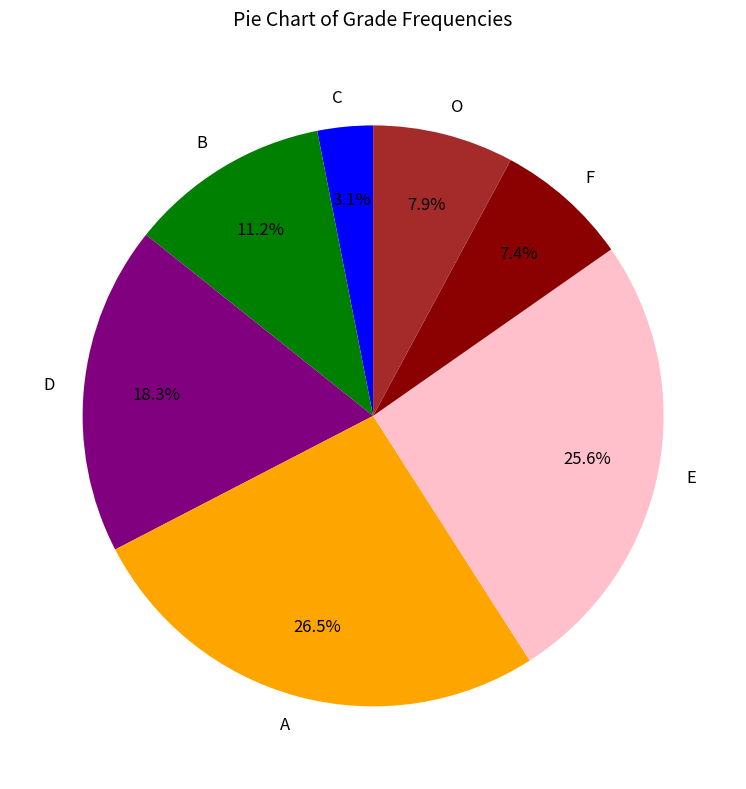

To the nearest percent, what is the average slice percentage?

14%